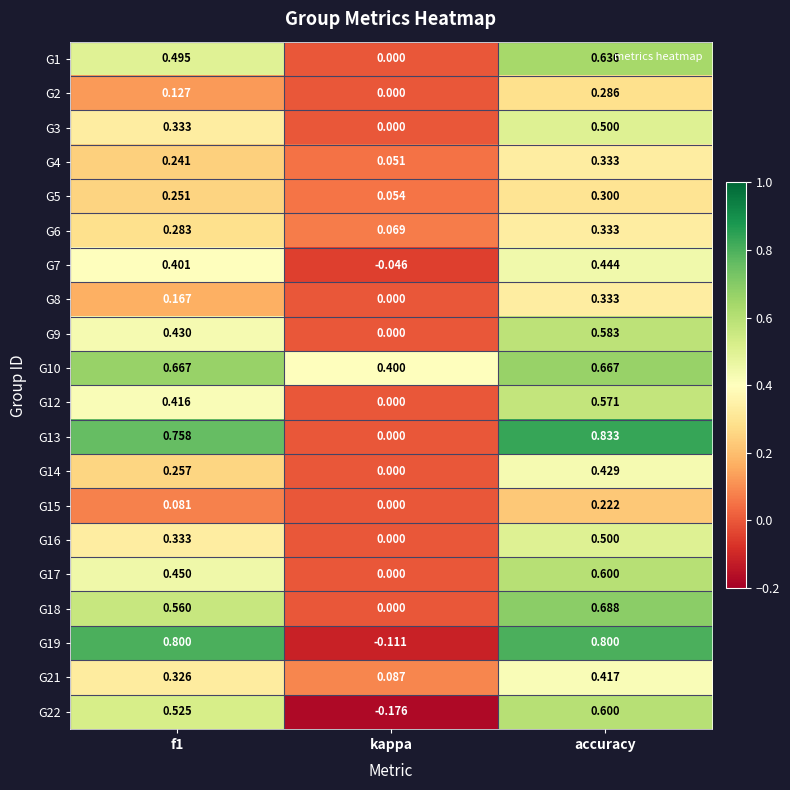

Which category has the lowest value across all series?

kappa